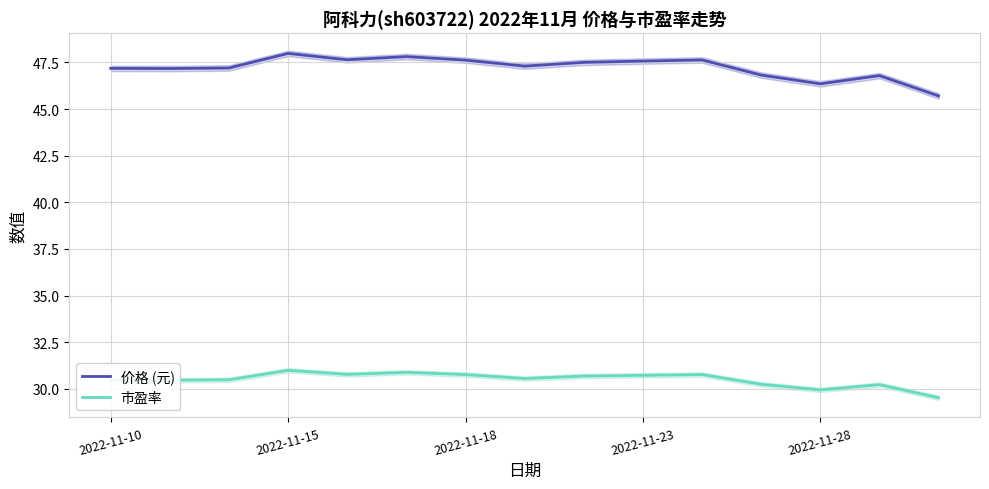

List the series in order of their peak value, lowest first.

市盈率, 价格 (元)